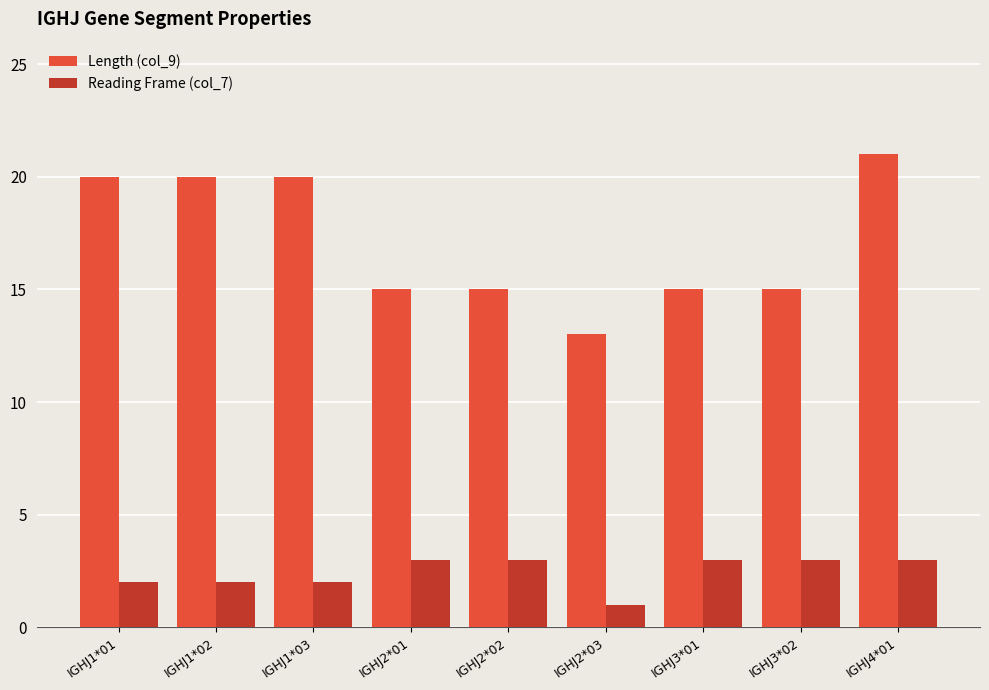

Between IGHJ1*02 and IGHJ3*02, which series saw the biggest shift?

Length (col_9)